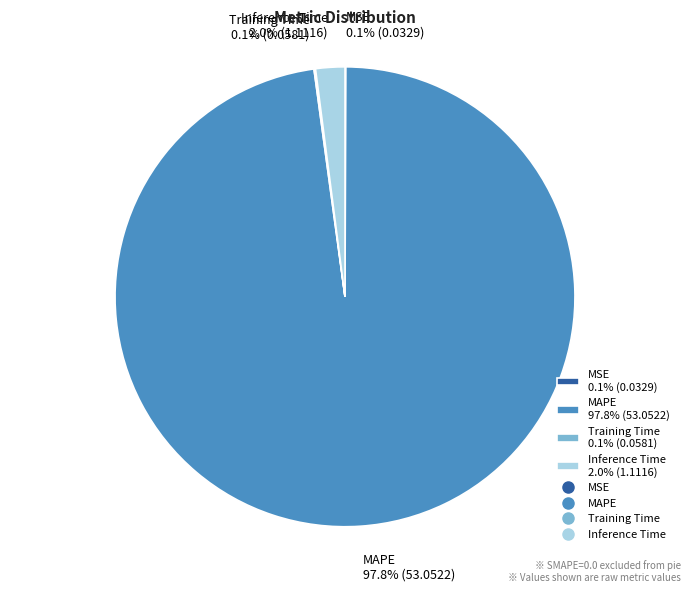

What portion of the pie excludes MAPE?

2.2%